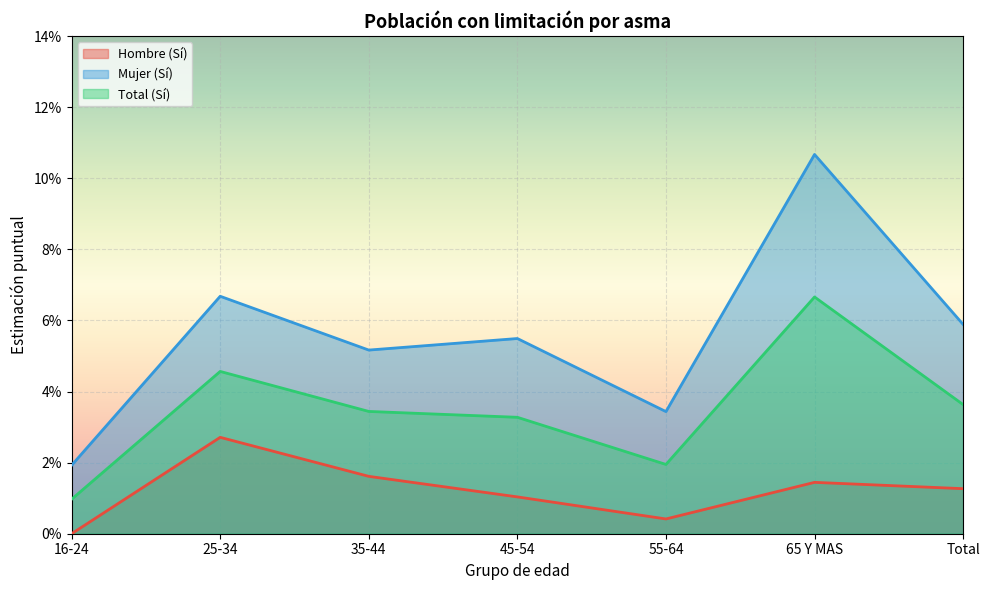

What is the average value of the Mujer (Sí) series?

0.1